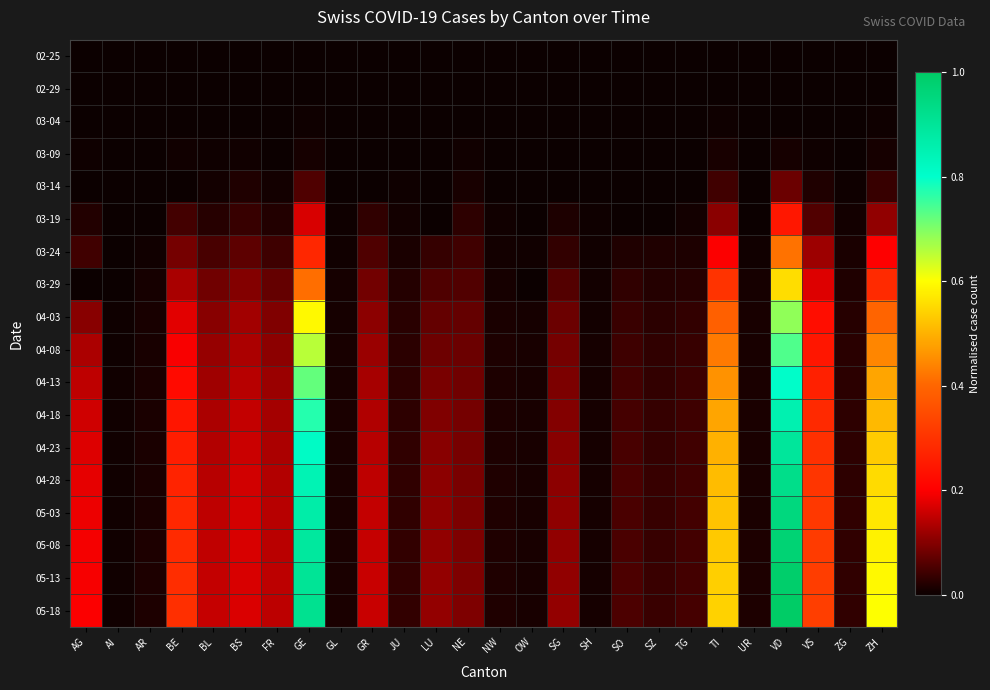

At OW, list the series in order from smallest to largest.

02-25, 02-29, 03-04, 03-09, 03-14, 03-19, 03-29, 03-24, 04-03, 04-08, 04-13, 04-18, 04-23, 04-28, 05-03, 05-08, 05-13, 05-18